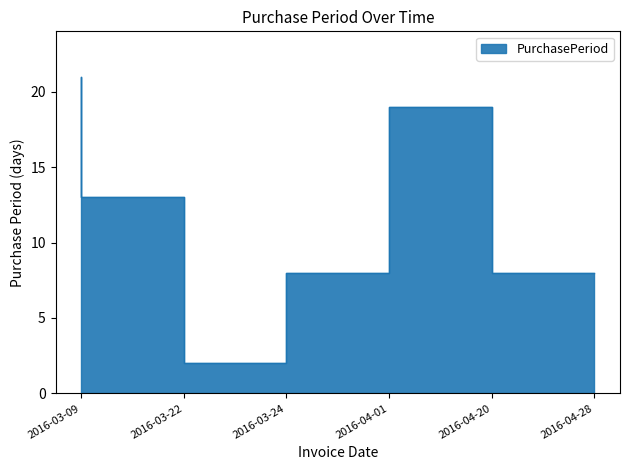

How many lines are shown in the chart?

1